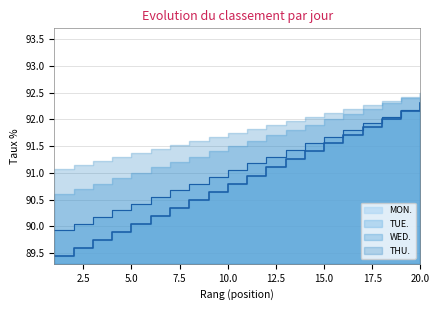

What is the difference between the TUE. values at 20 and 4?

2.0